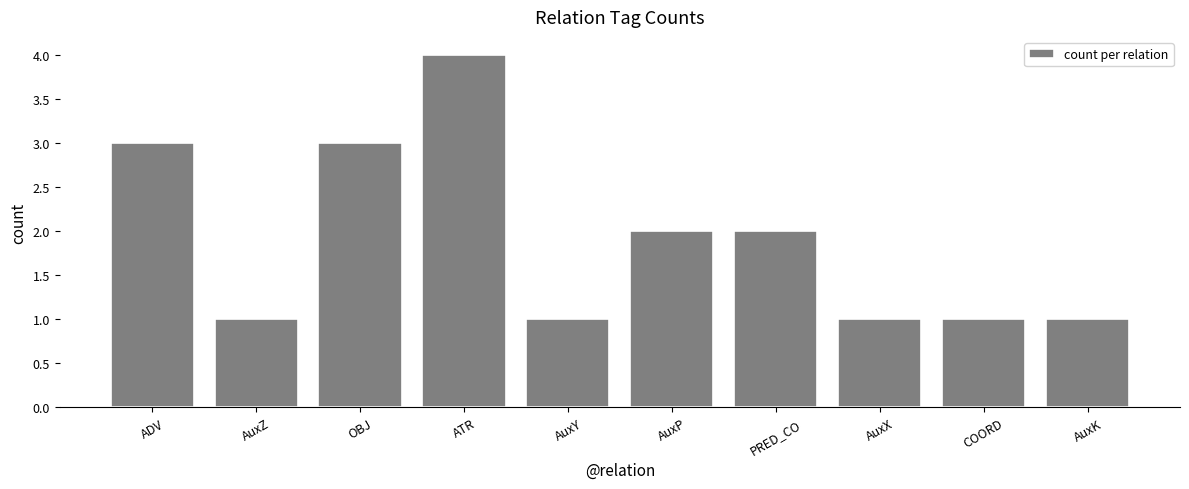

Which category has the highest value across all series?

ATR